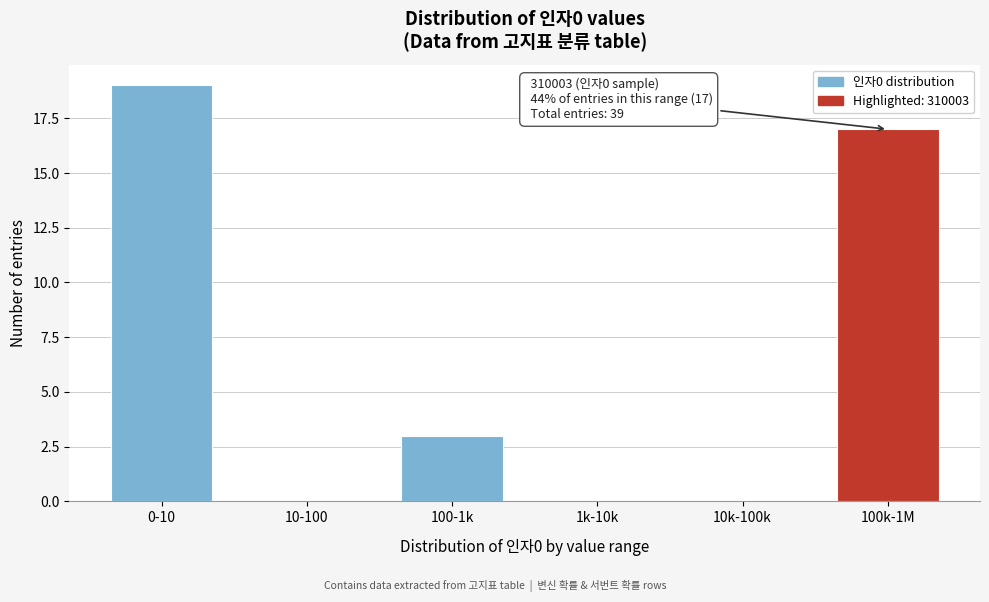

Reading left to right, what are all the values shown in this chart?

0-10=19	10-100=0	100-1k=3	1k-10k=0	10k-100k=0	100k-1M=17